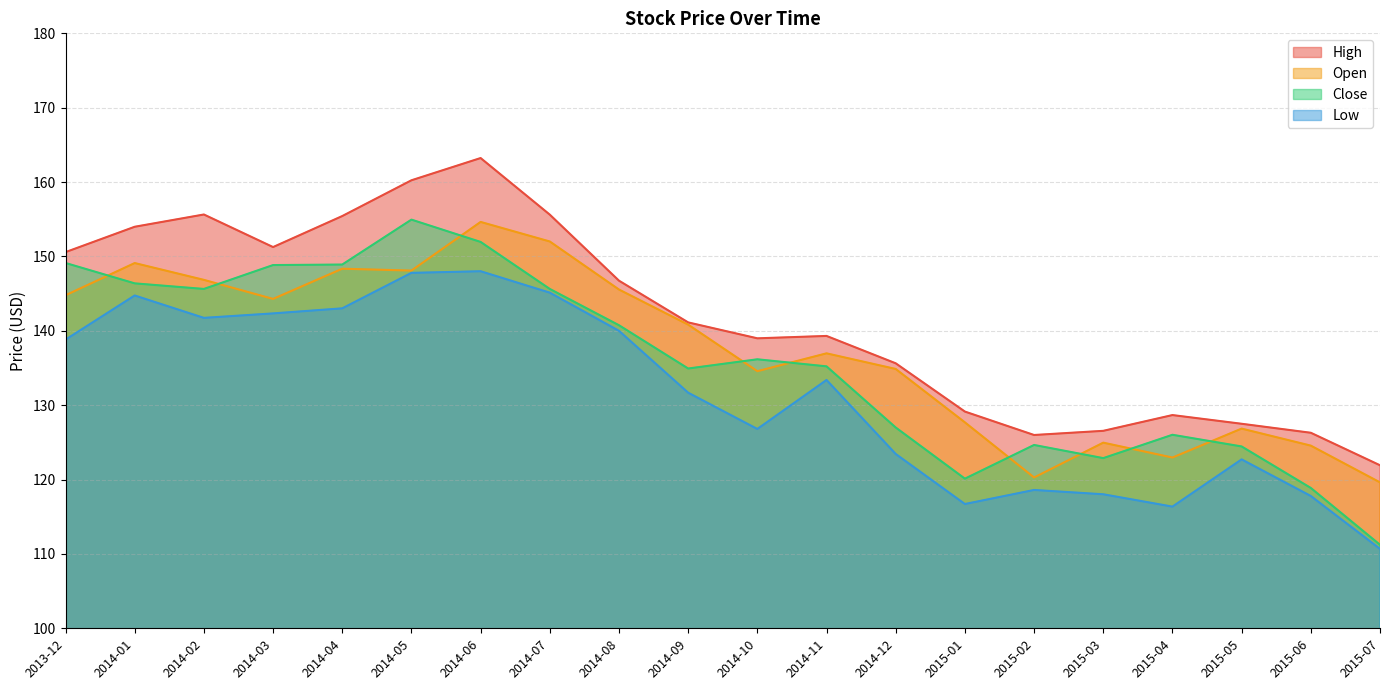

In Low, how many points are higher than both neighbors (excluding endpoints)?

5